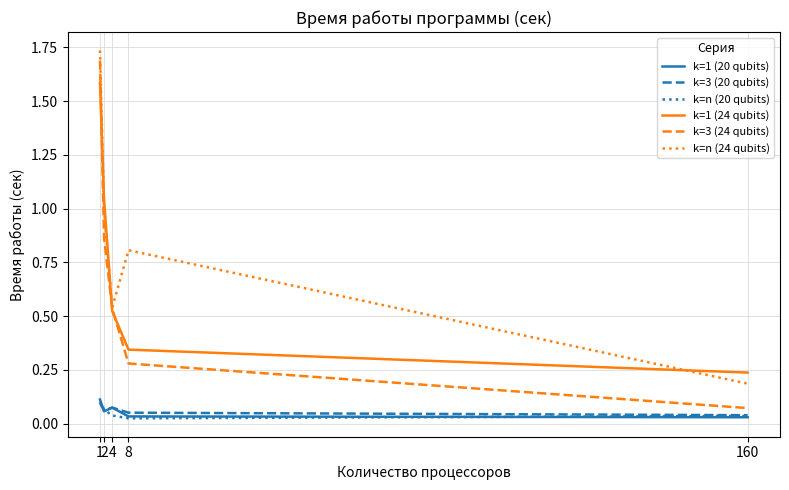

Does the chart display data point markers on the line(s)?

No